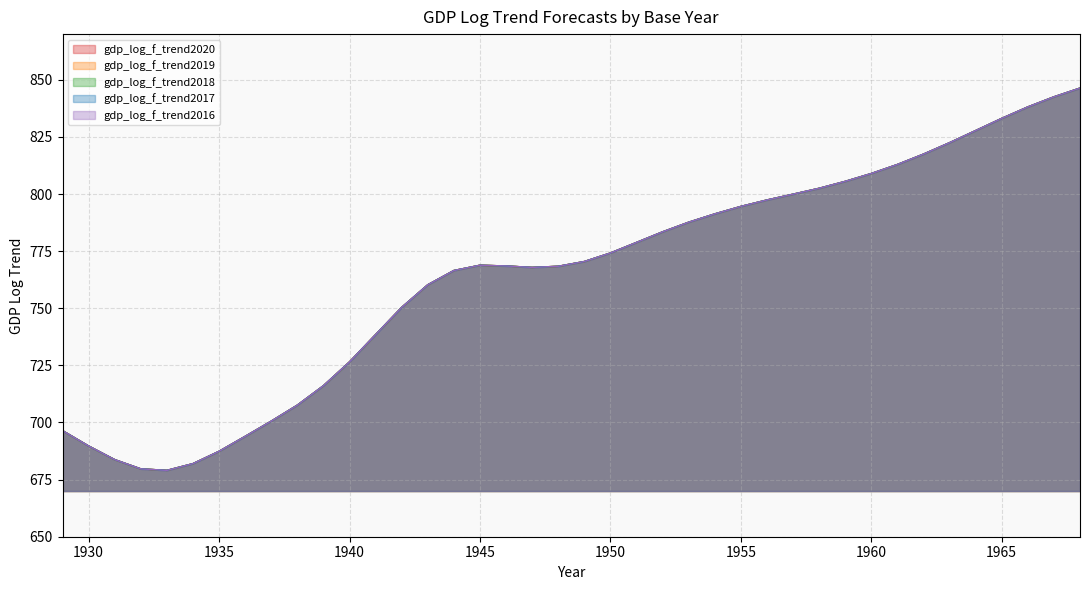

What are all the series names shown in the legend?

gdp_log_f_trend2020, gdp_log_f_trend2019, gdp_log_f_trend2018, gdp_log_f_trend2017, gdp_log_f_trend2016